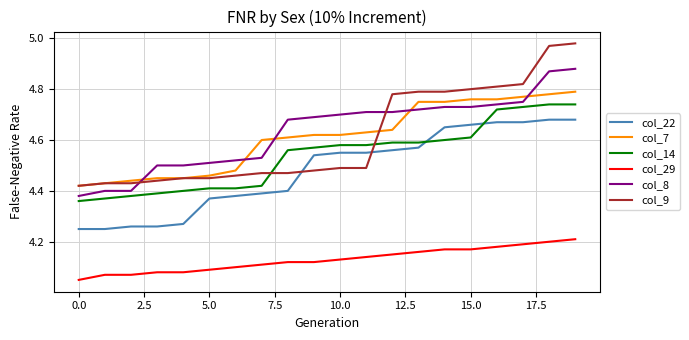

Which series has the largest range (max minus min)?

col_9